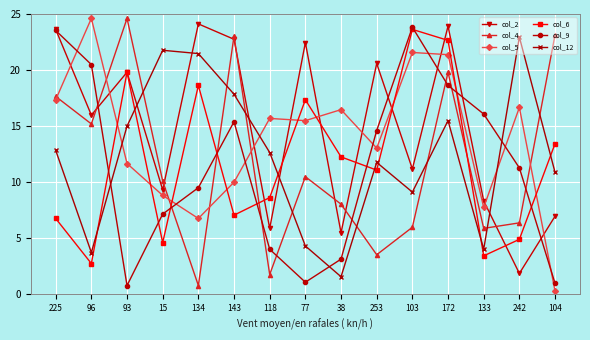

What is the difference between the second highest and second lowest values in the col_2 series?

18.4